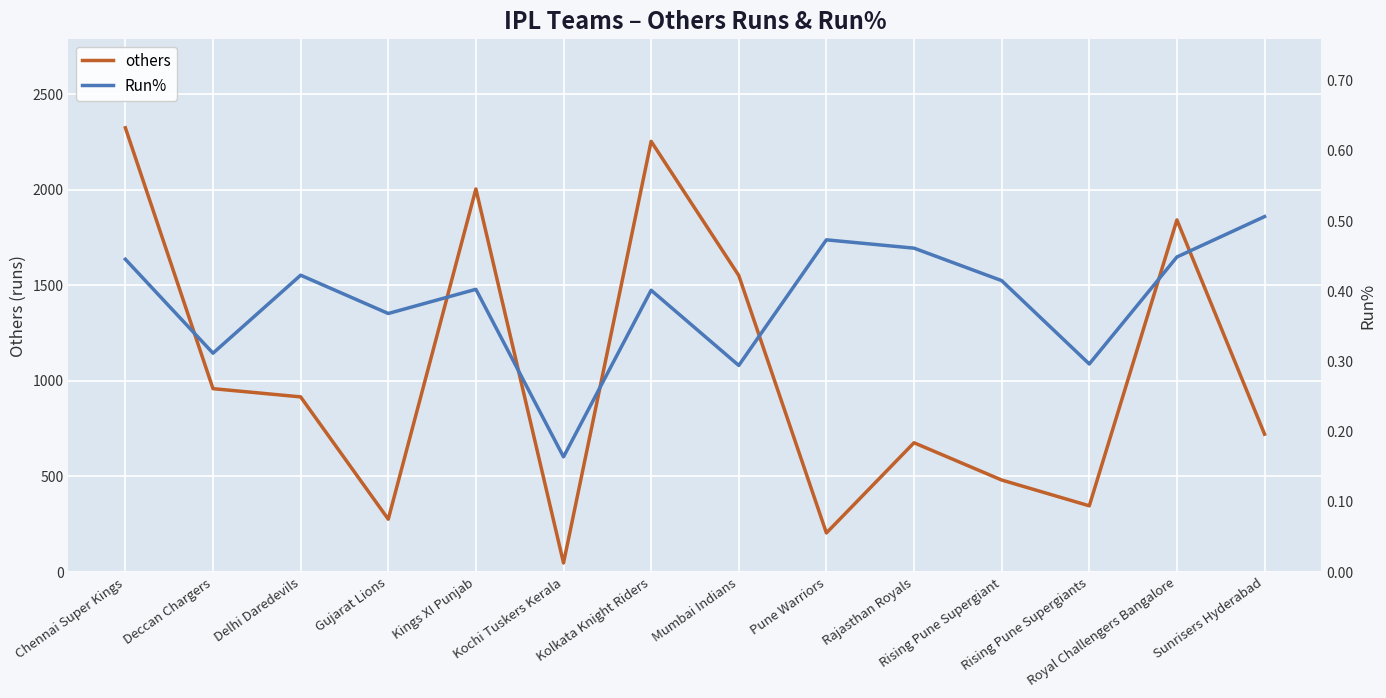

What is the highest value of the others series?

2323